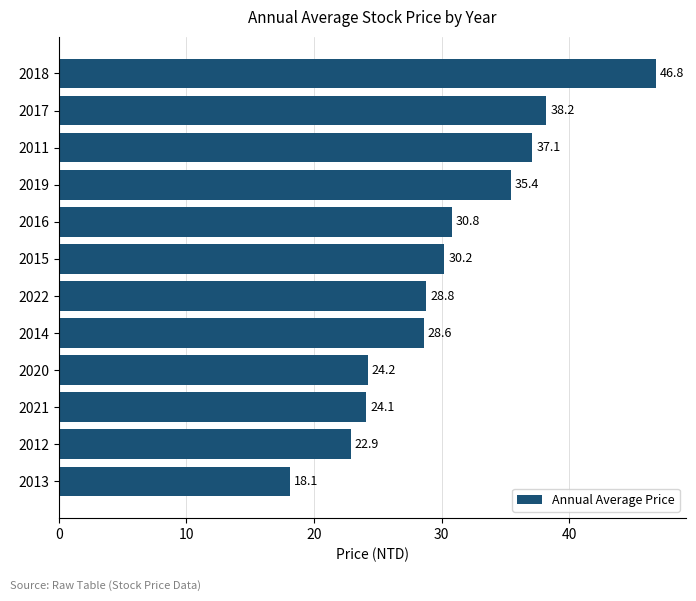

How many categories are shown in the chart?

12